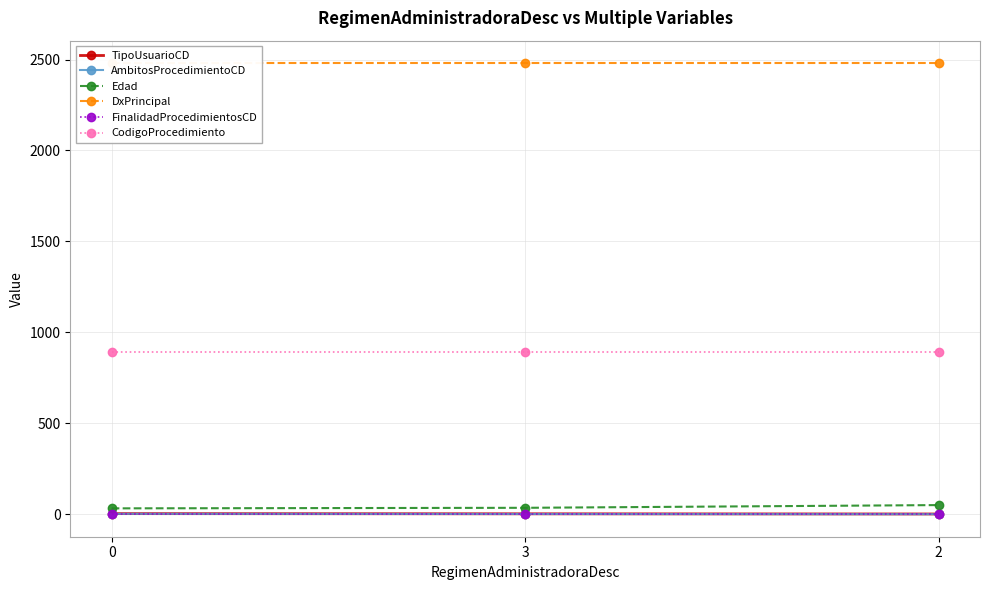

List the labels in order of CodigoProcedimiento value, largest first.

0, 3, 2